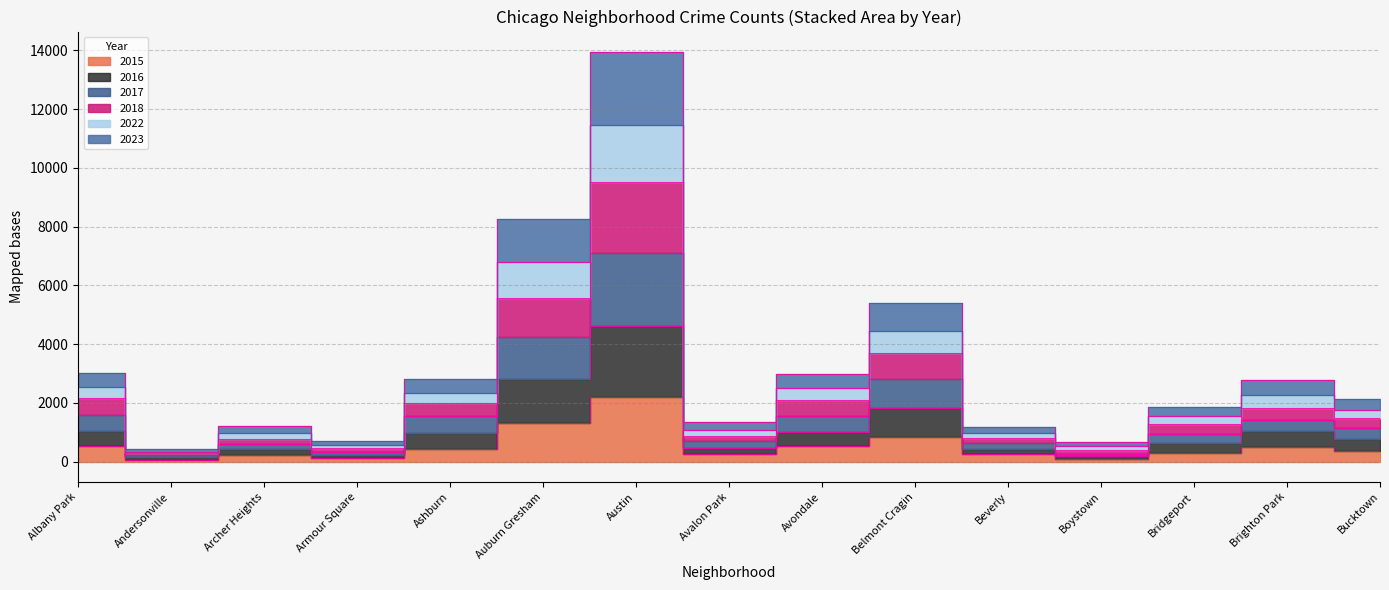

The value of 2015 at Armour Square is 121. True or false?

True